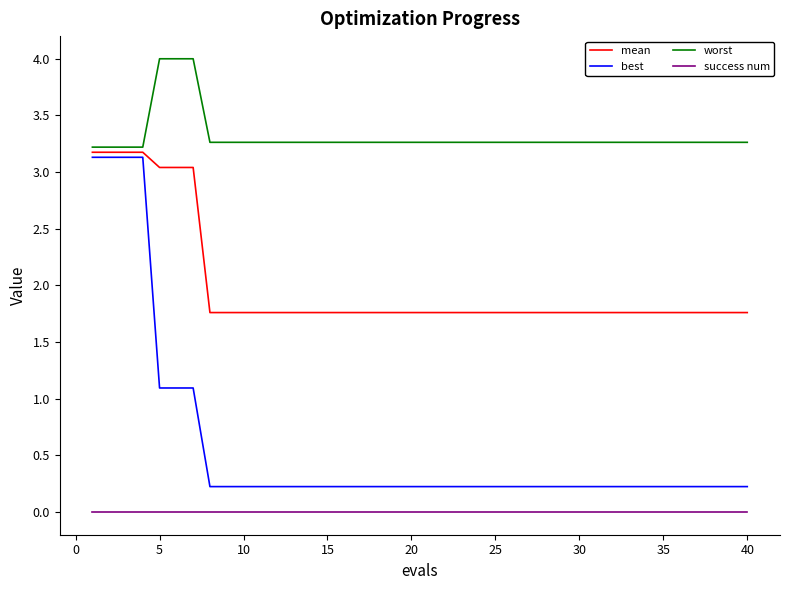

At how many categories does at least one series exceed 0?

40